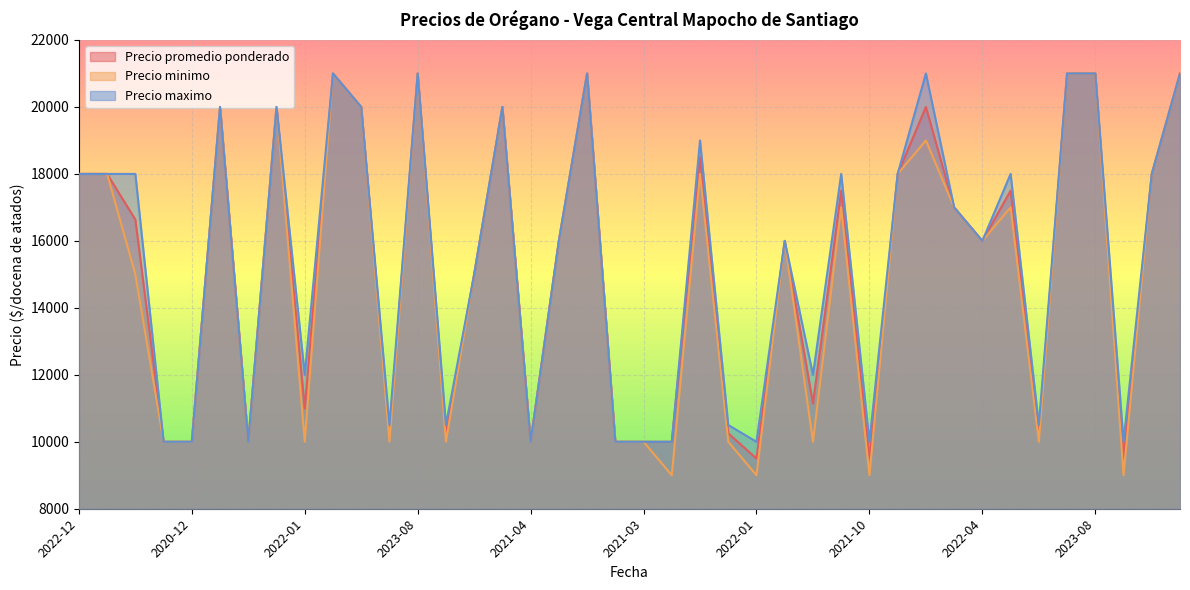

What is the difference between the maximum and second lowest values in the Precio promedio ponderado series?

11500